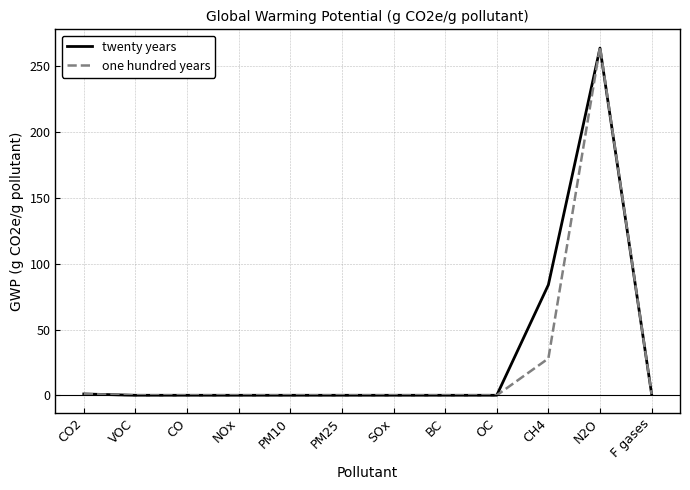

True or false: one hundred years has a value of 0 at NOx.

True